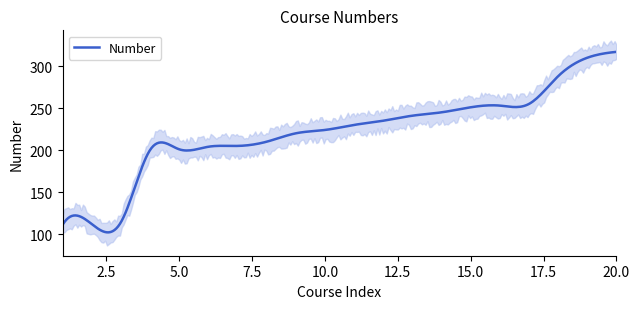

Rank the categories by value from lowest to highest.

1, 2, 3, 4, 5, 6, 7, 8, 9, 10, 11, 12, 13, 14, 15, 16, 17, 18, 19, 20